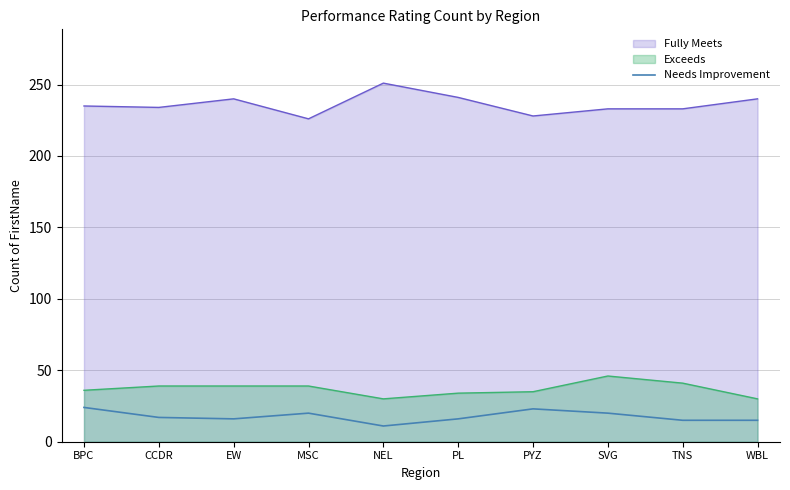

What position from the left is PL?

6